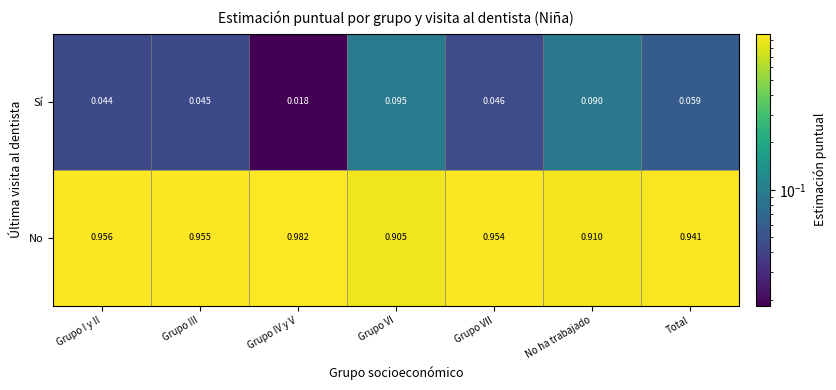

At which label does No reach its peak?

Grupo IV y V